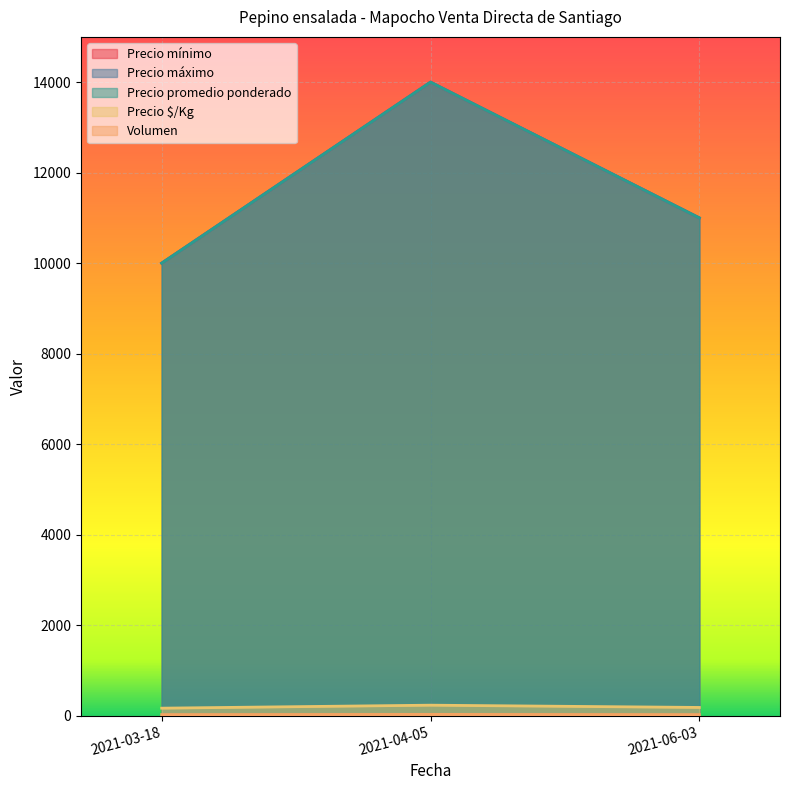

Does the chart display data point markers on the line(s)?

No